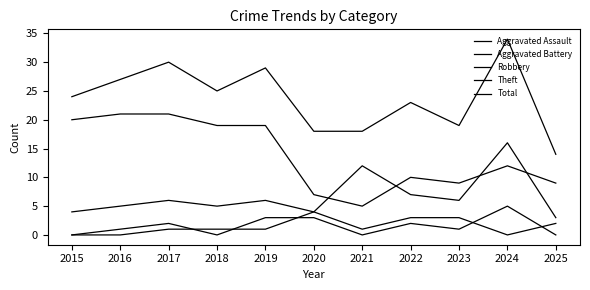

How many lines are shown in the chart?

5